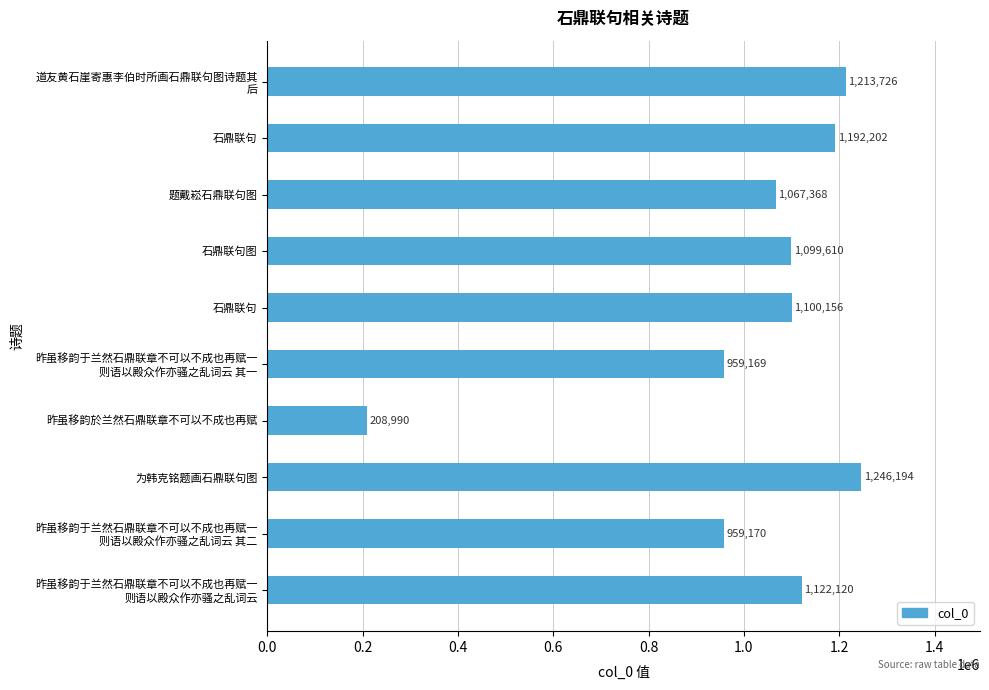

Count the number of categories in the chart.

10